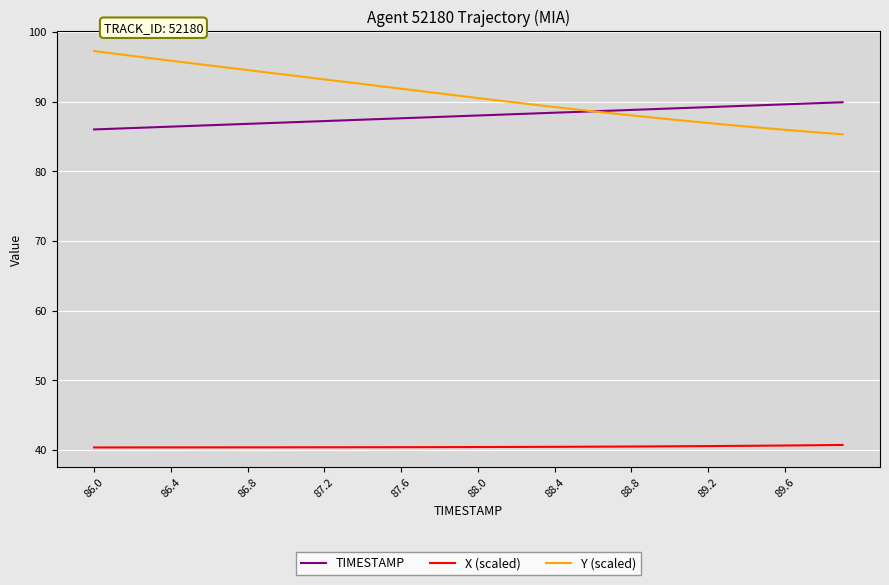

Does the chart have visible grid lines?

Yes